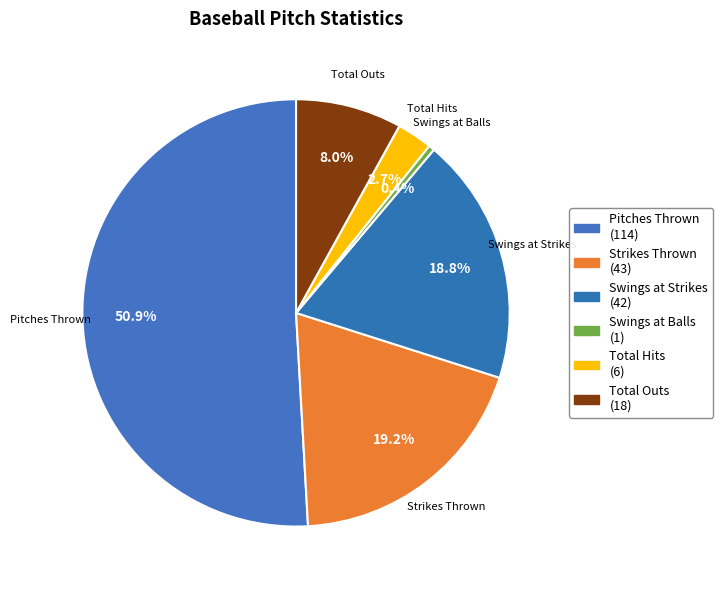

What is the change in value from Pitches Thrown to Strikes Thrown?

-71